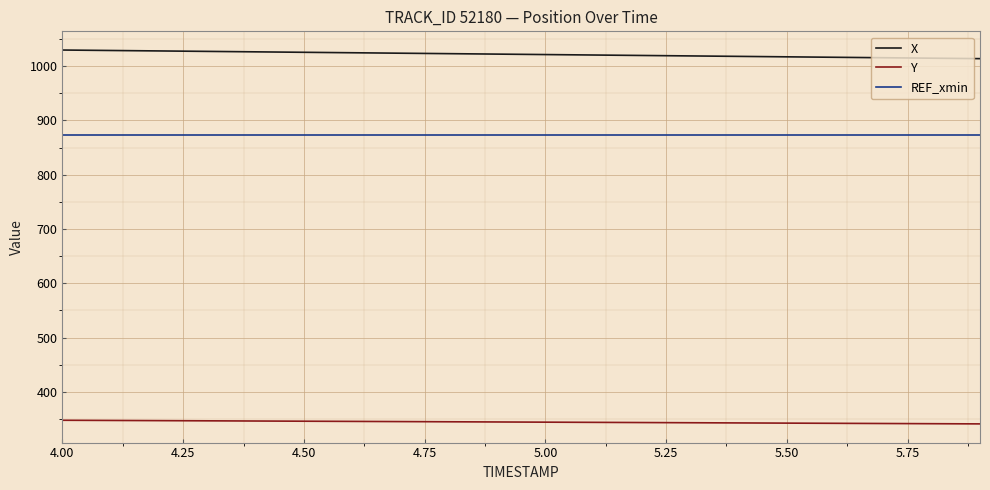

What is the minimum value shown in the chart?

340.8